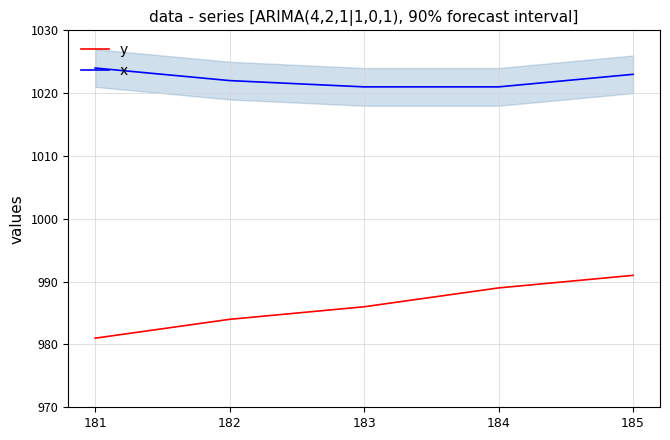

Rank the series by their maximum value, from lowest to highest.

y, x